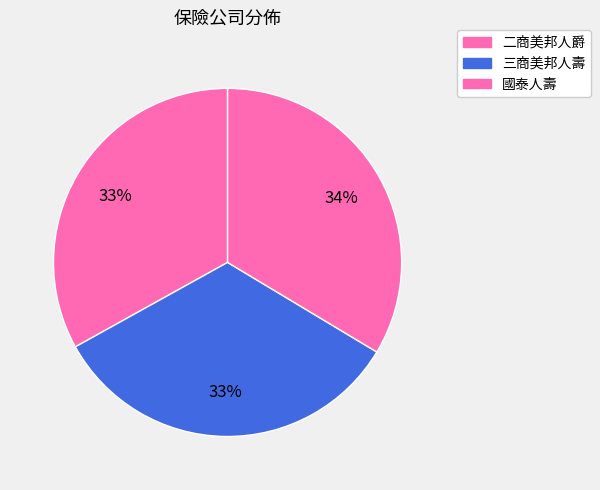

Combined, do 二商美邦人爵 and 三商美邦人壽 account for over 50%?

Yes